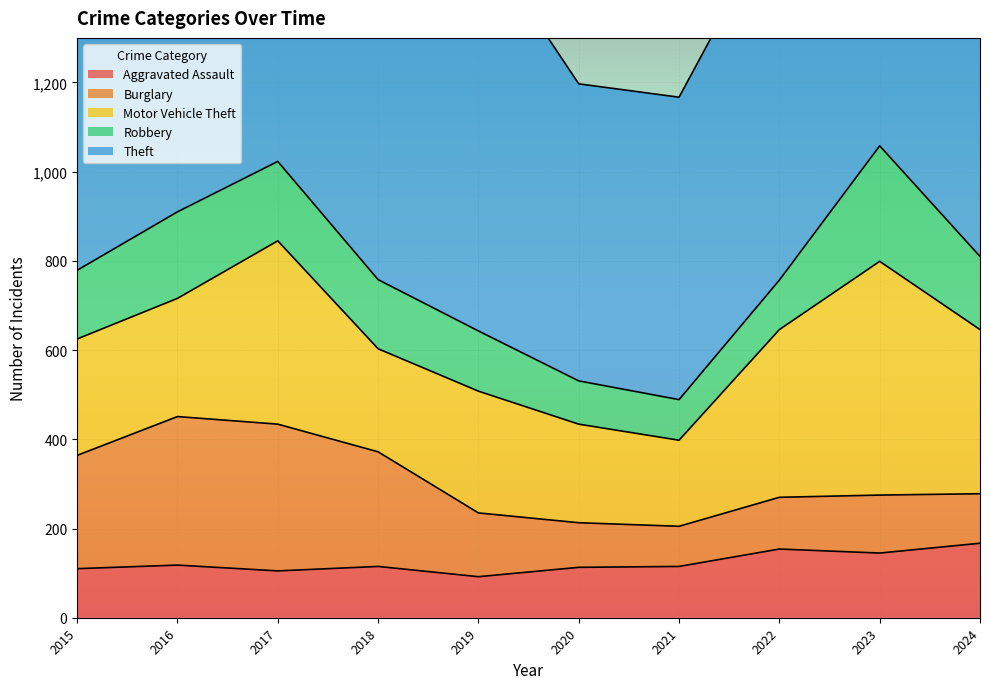

What is the approximate value of Motor Vehicle Theft at 2022?

376